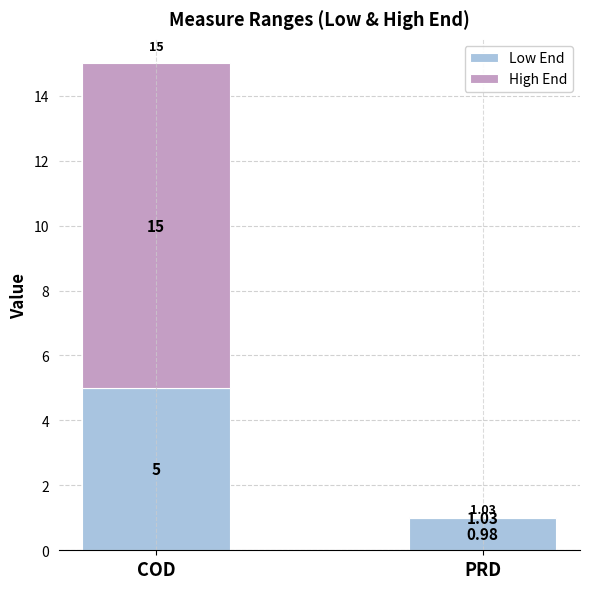

Which category has the lowest value in the Low End series?

PRD